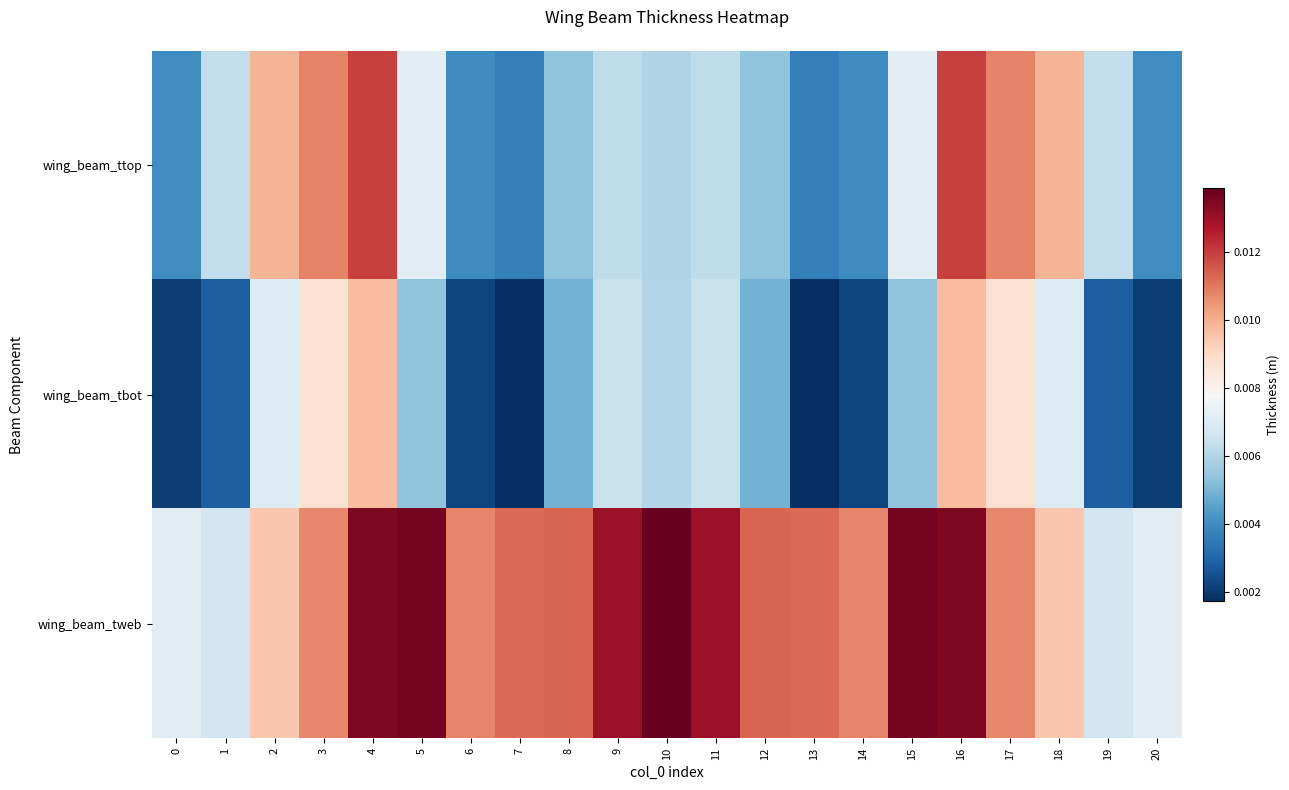

At 16, list the series in order from largest to smallest.

wing_beam_tweb, wing_beam_ttop, wing_beam_tbot